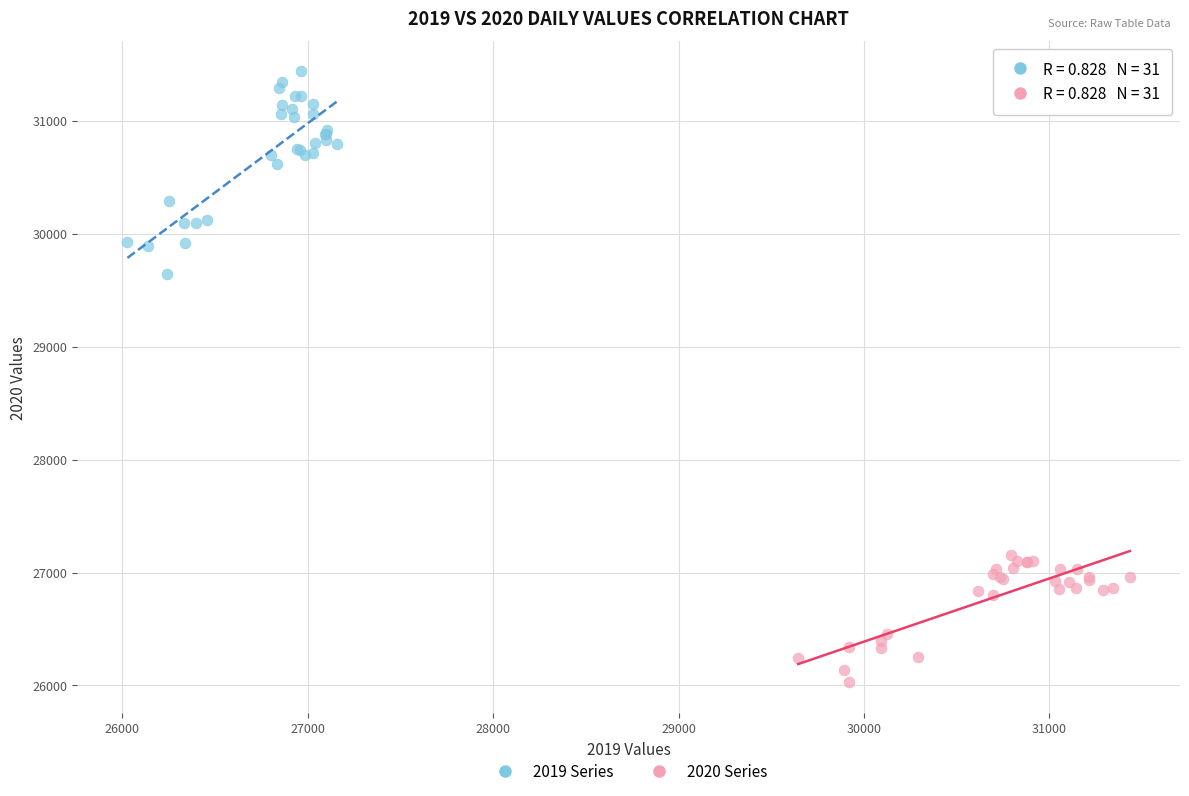

Which series has the widest spread of Y values?

2019 Series